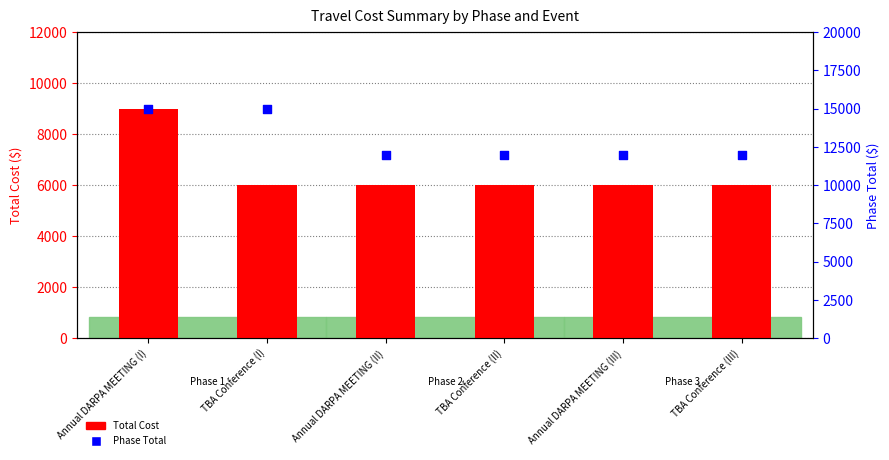

Which series has the largest total across all categories?

Phase Total